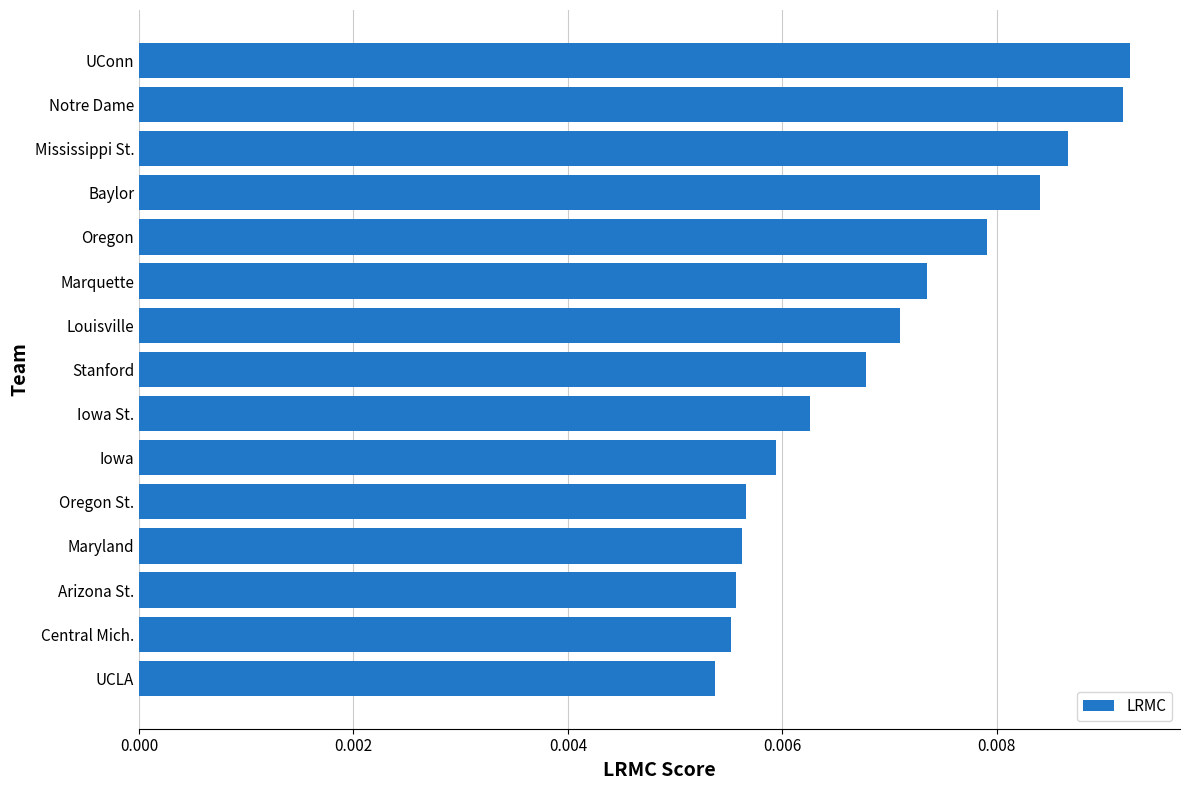

Between Louisville and UConn, which is larger?

UConn